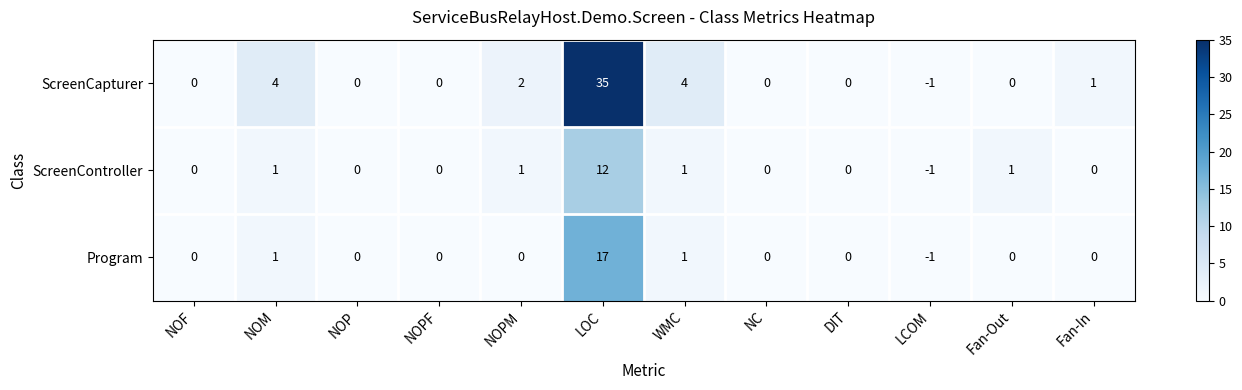

At which category is the sum across all series the highest?

LOC